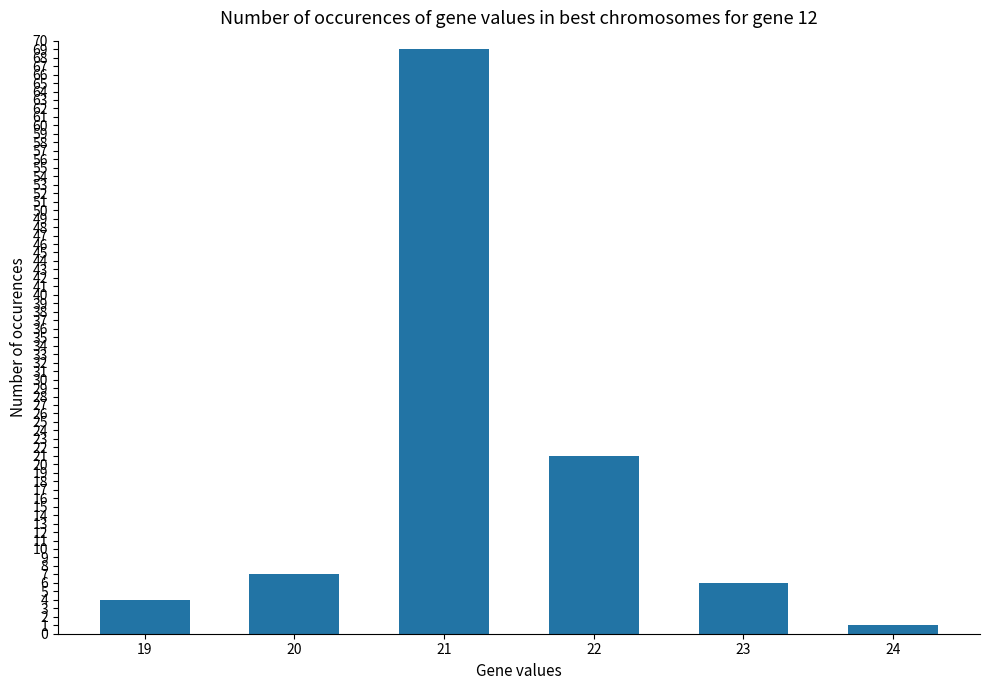

What is the greatest value displayed?

69